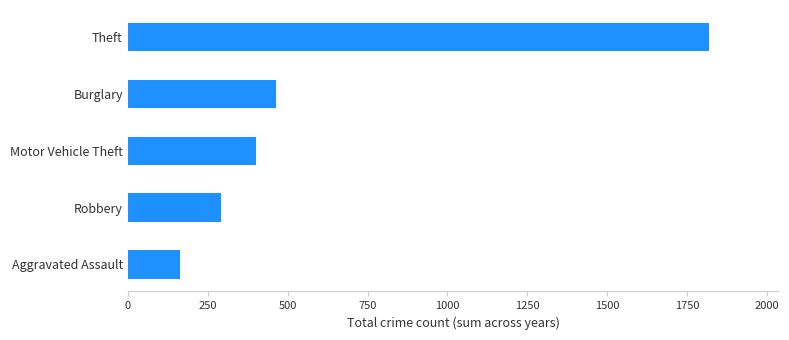

List the labels in order of value, largest first.

Theft, Burglary, Motor Vehicle Theft, Robbery, Aggravated Assault